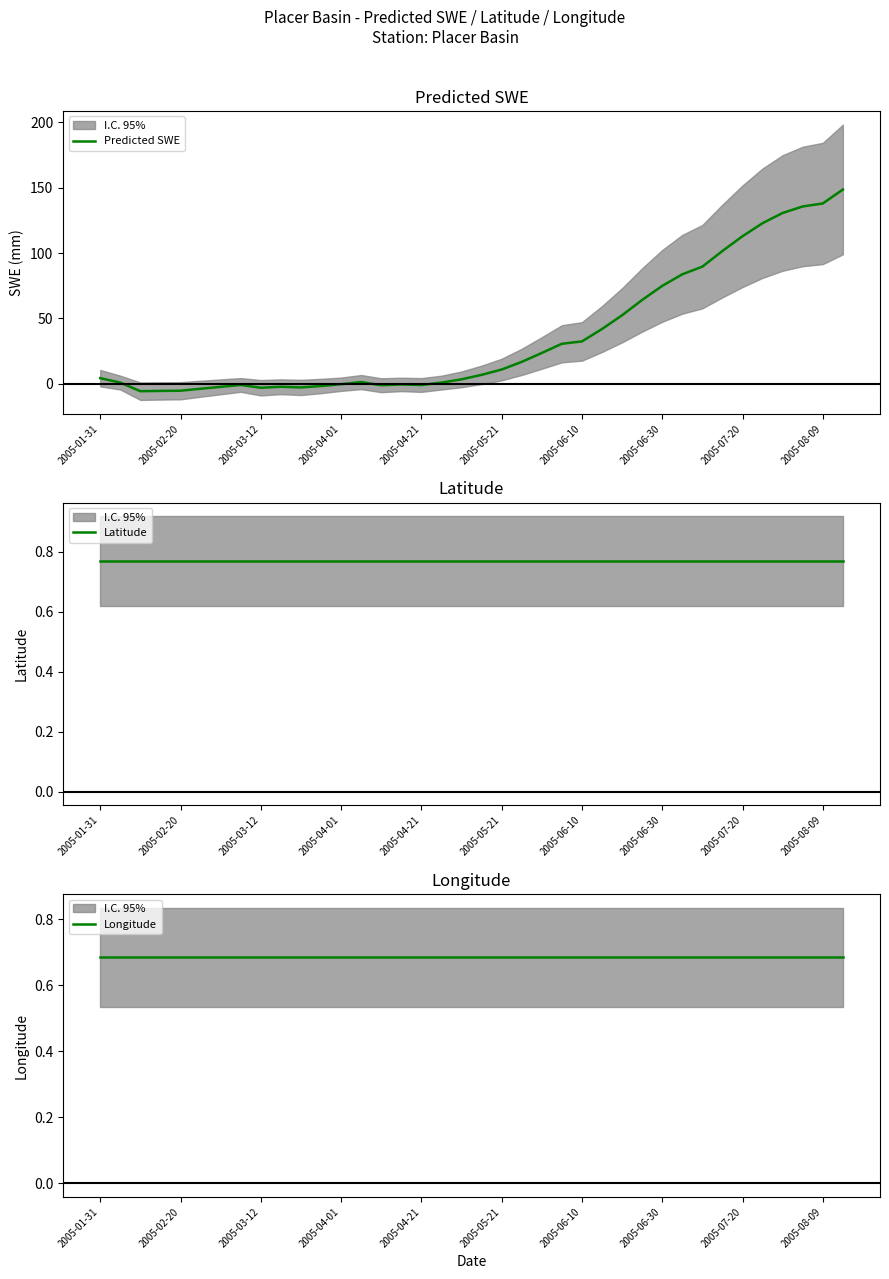

What is the highest value of the Predicted SWE series?

148.7